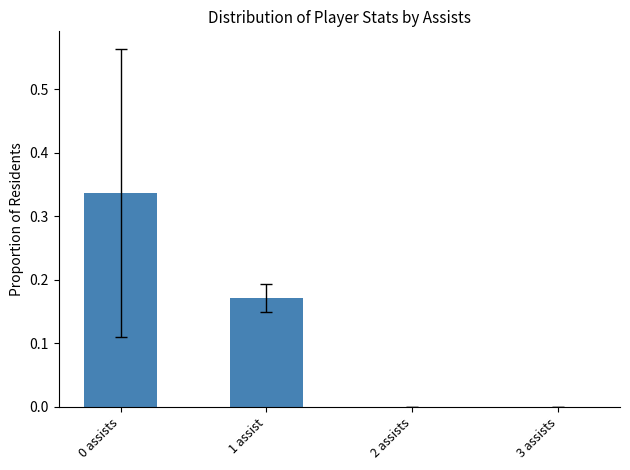

Are the bars grouped side by side (vs. stacked)?

No